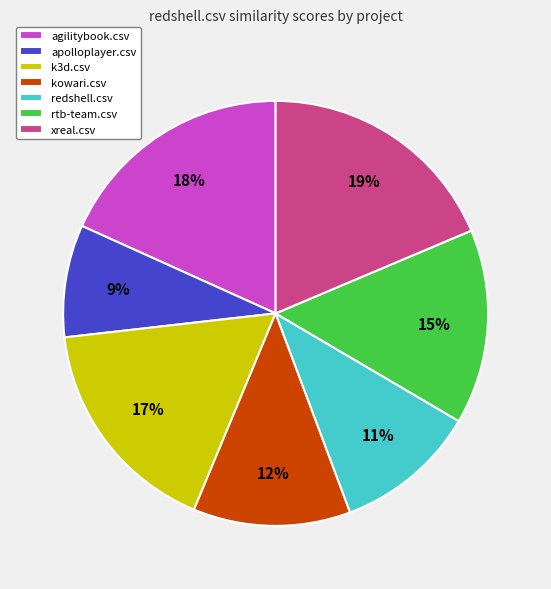

To the nearest percent, what percentage of the pie is redshell.csv?

11%